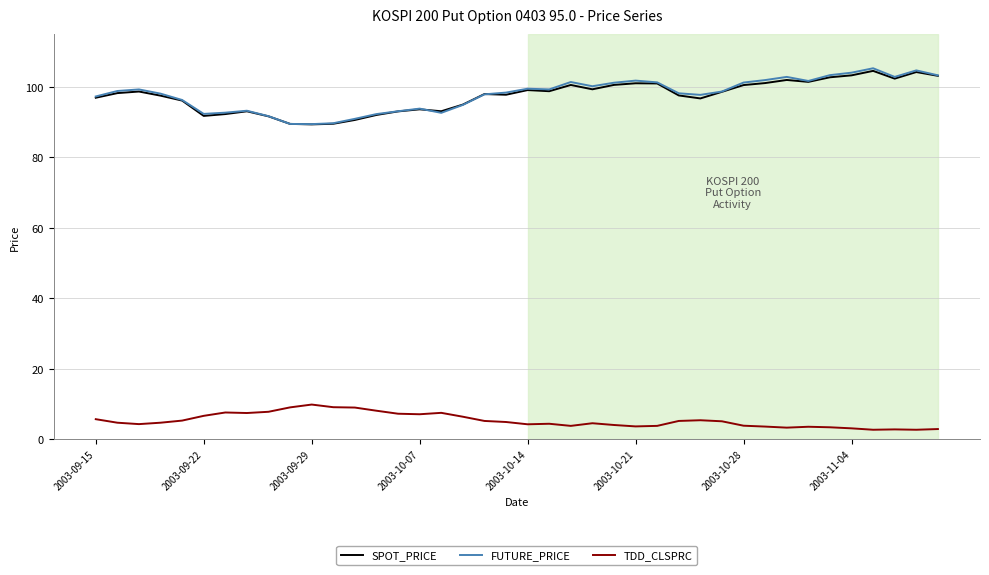

What is the maximum value for SPOT_PRICE?

104.6